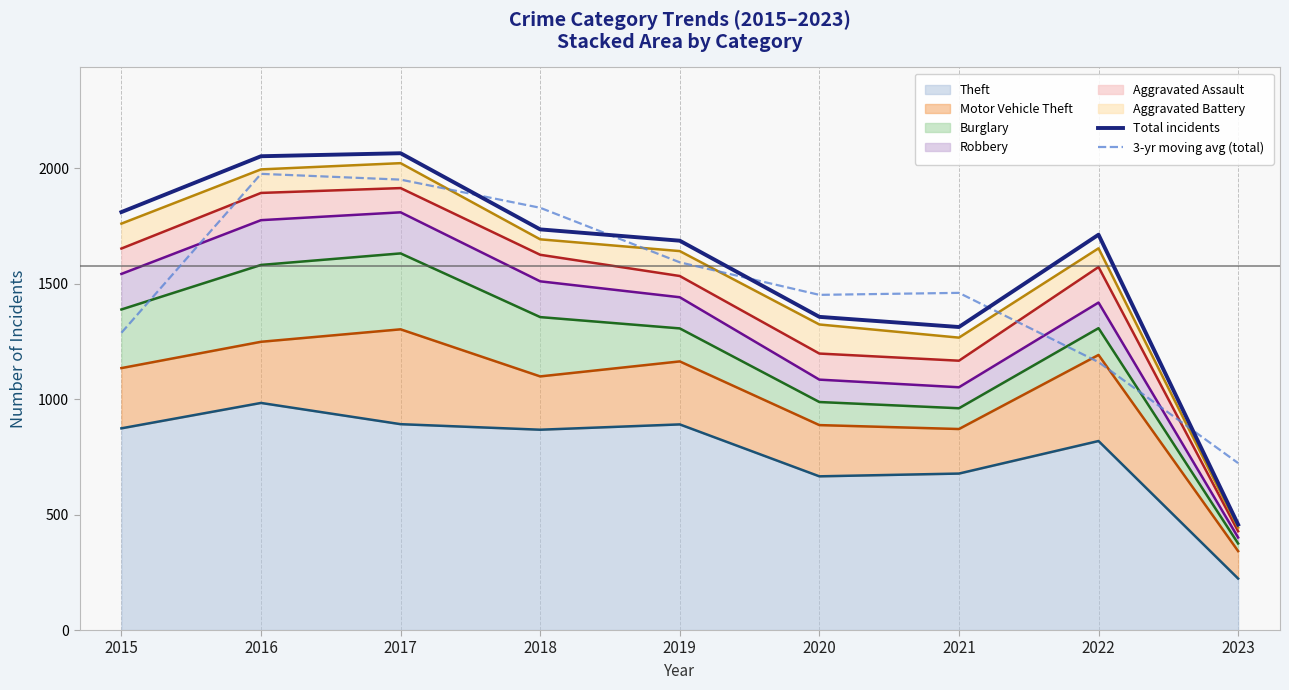

Is it true that Total incidents equals 1357.0 at 2020?

True